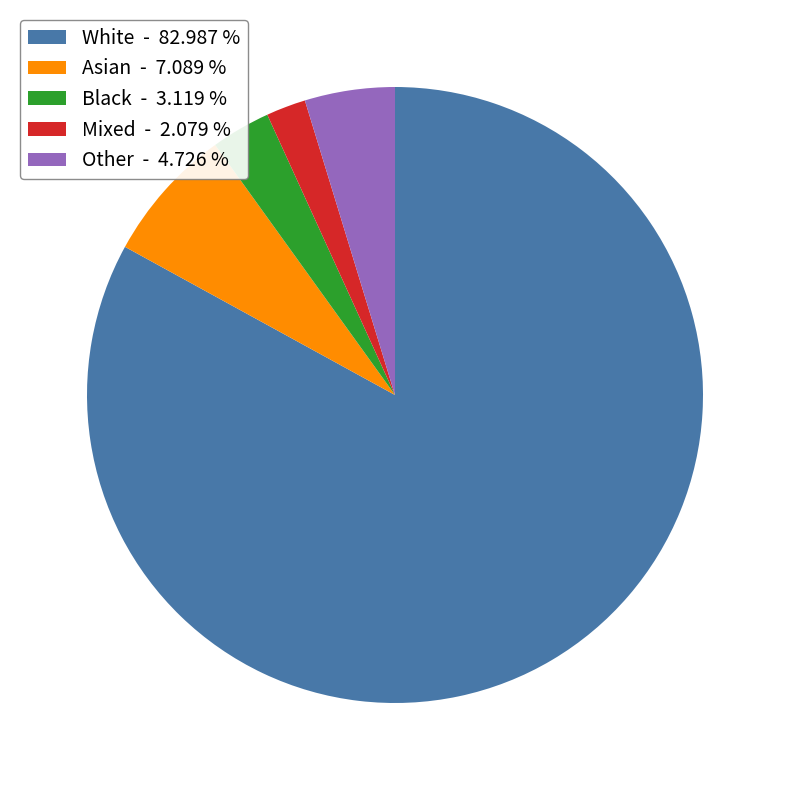

How many slices are in this pie chart?

5